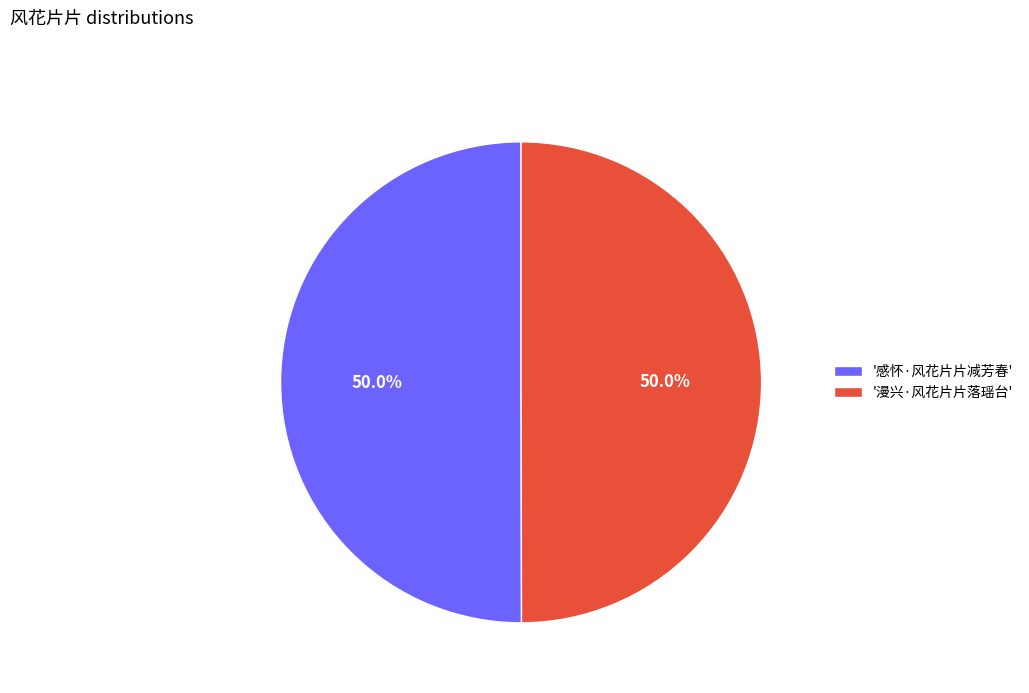

Count the number of slices in the pie.

2